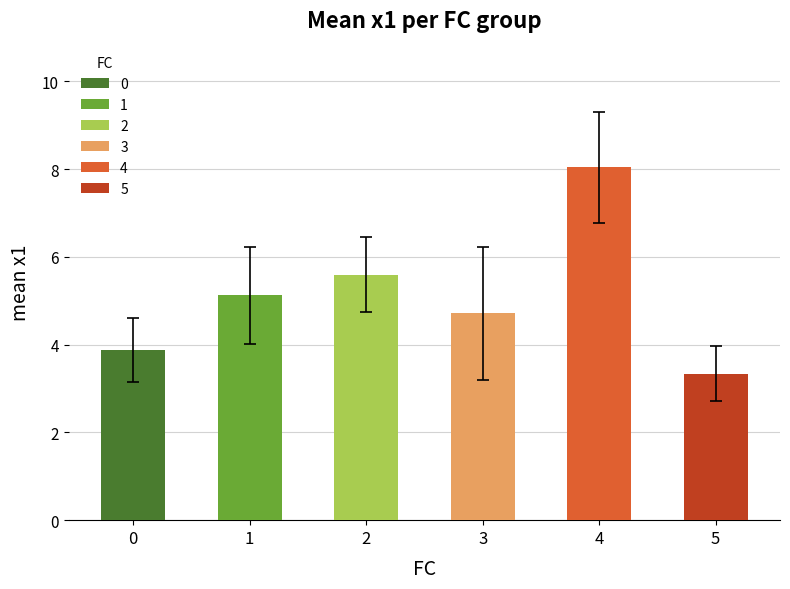

How many data points does each series have?

6